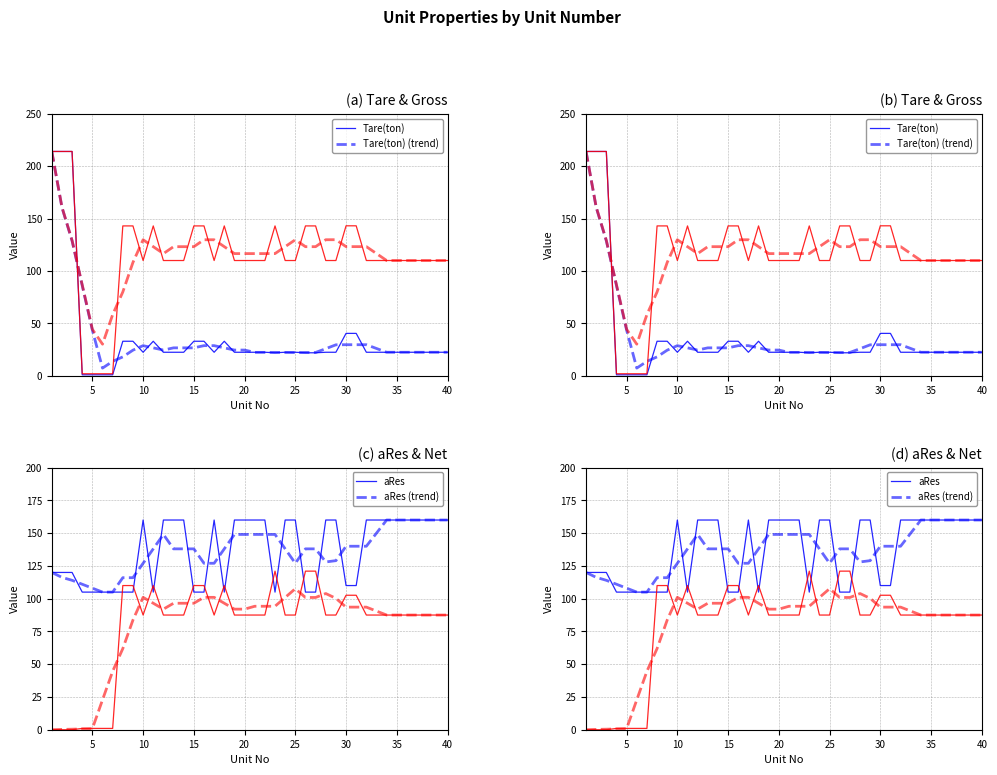

At which label is Gross(ton) closest to 108?

10